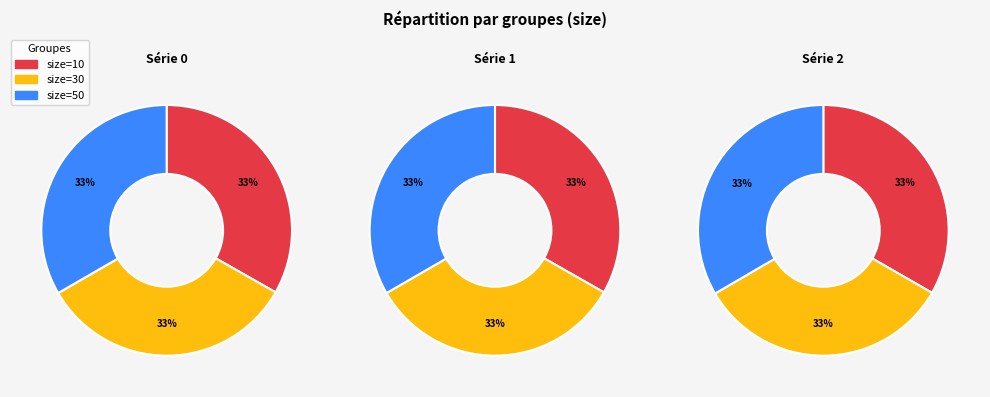

Is it true that 30 is 45% of the pie?

False